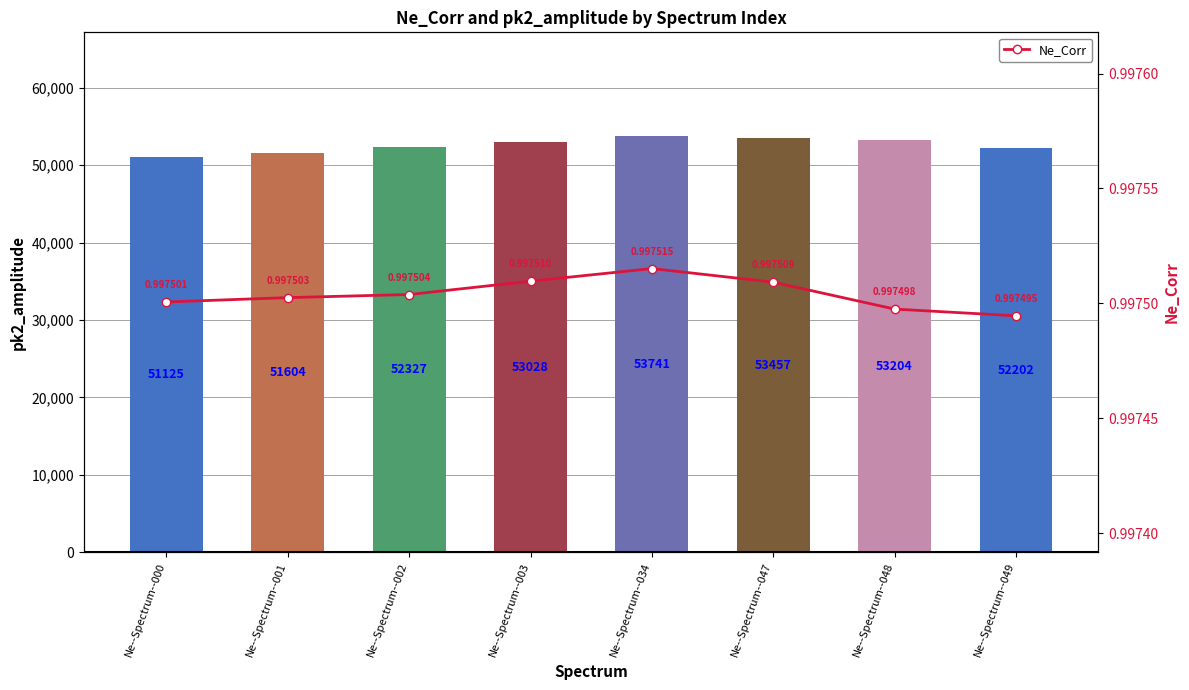

The Ne_Corr series shows 1.0 at Ne--Spectrum--001. True or false?

True